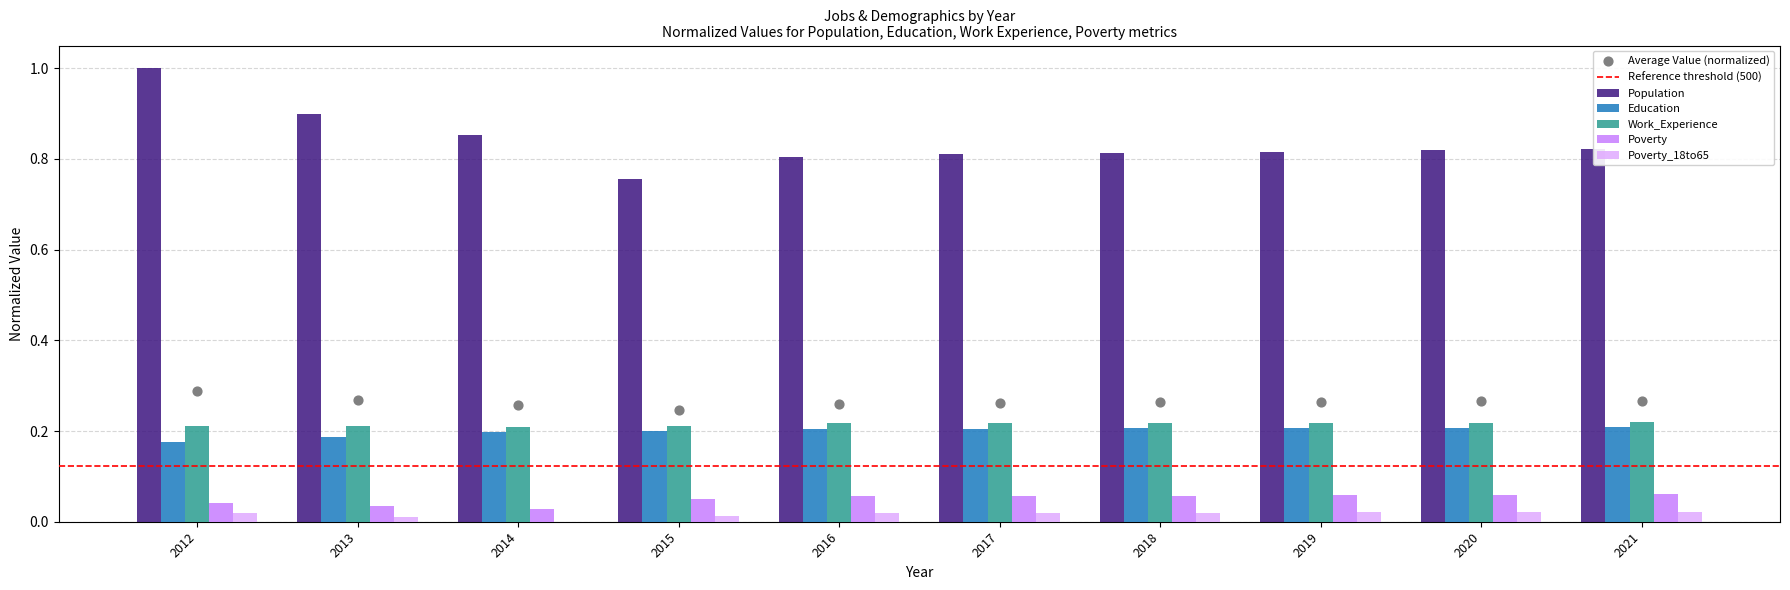

At which category is the sum across all series the highest?

2012